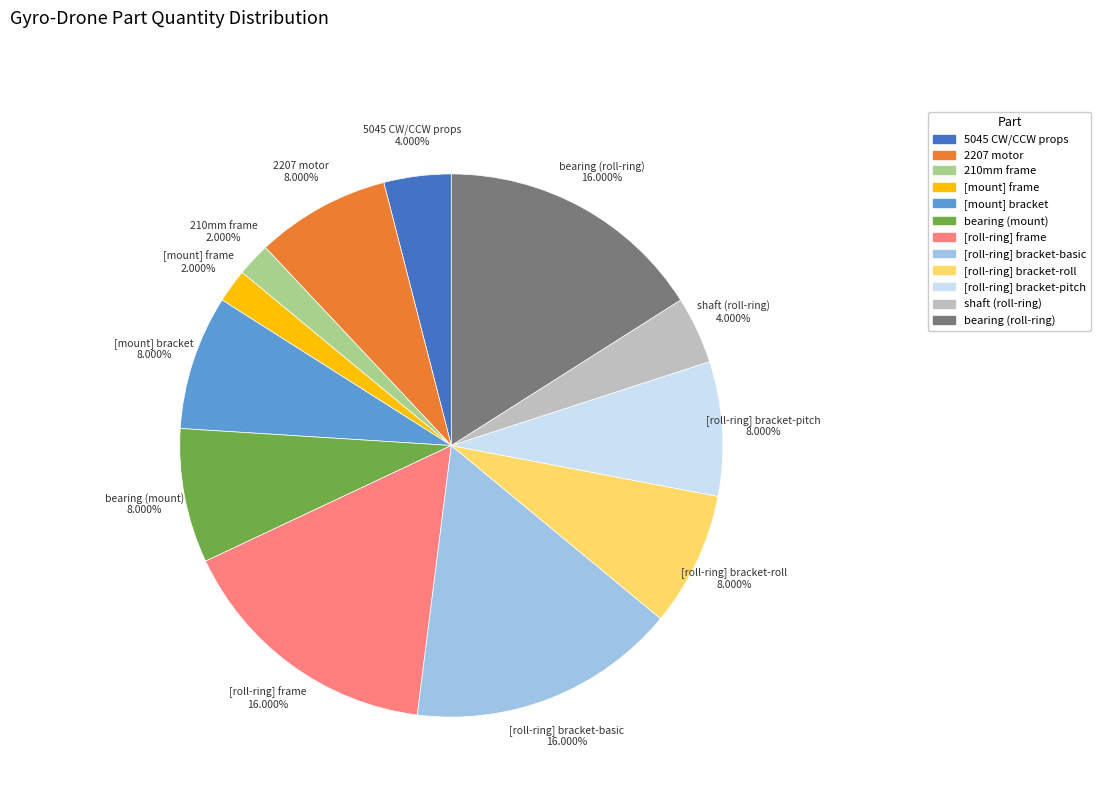

Does shaft (roll-ring) account for over 50% of the chart?

No